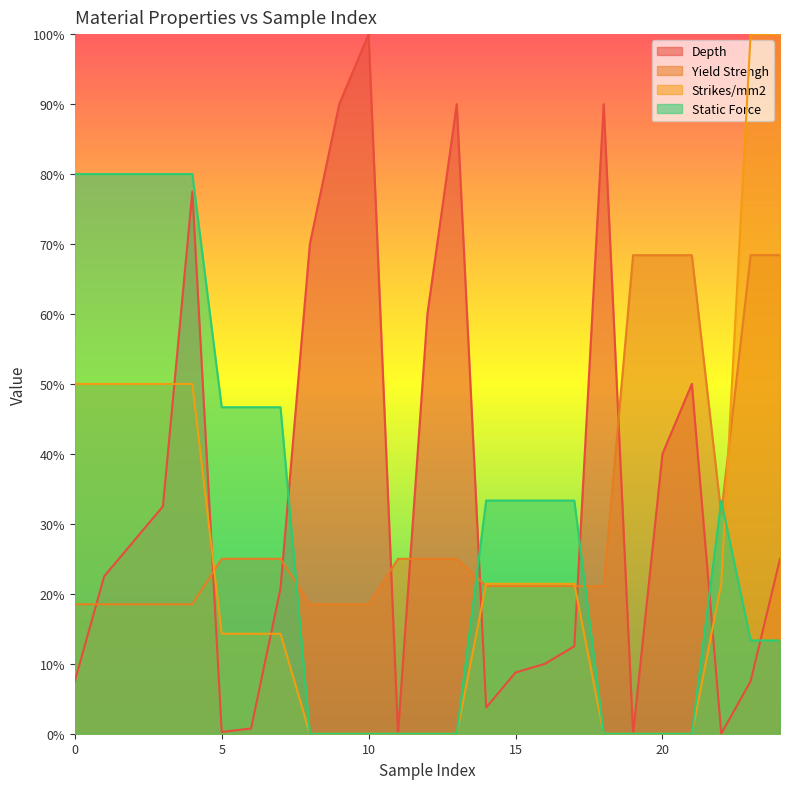

Reading left to right, extract all data points from this chart.

Depth: 0.1	0.2	0.3	0.3	0.8	0.0	0.0	0.2	0.7	0.9	1.0	0.0	0.6	0.9	0.0	0.1	0.1	0.1	0.9	0.0	0.4	0.5	0.0	0.1	0.2
Yield Strengh: 0.2	0.2	0.2	0.2	0.2	0.2	0.2	0.2	0.2	0.2	0.2	0.2	0.2	0.2	0.2	0.2	0.2	0.2	0.2	0.7	0.7	0.7	0.3	0.7	0.7
Strikes/mm2: 0.5	0.5	0.5	0.5	0.5	0.1	0.1	0.1	0.0	0.0	0.0	0.0	0.0	0.0	0.2	0.2	0.2	0.2	0.0	0.0	0.0	0.0	0.2	1.0	1.0
Static Force: 0.8	0.8	0.8	0.8	0.8	0.5	0.5	0.5	0.0	0.0	0.0	0.0	0.0	0.0	0.3	0.3	0.3	0.3	0.0	0.0	0.0	0.0	0.3	0.1	0.1